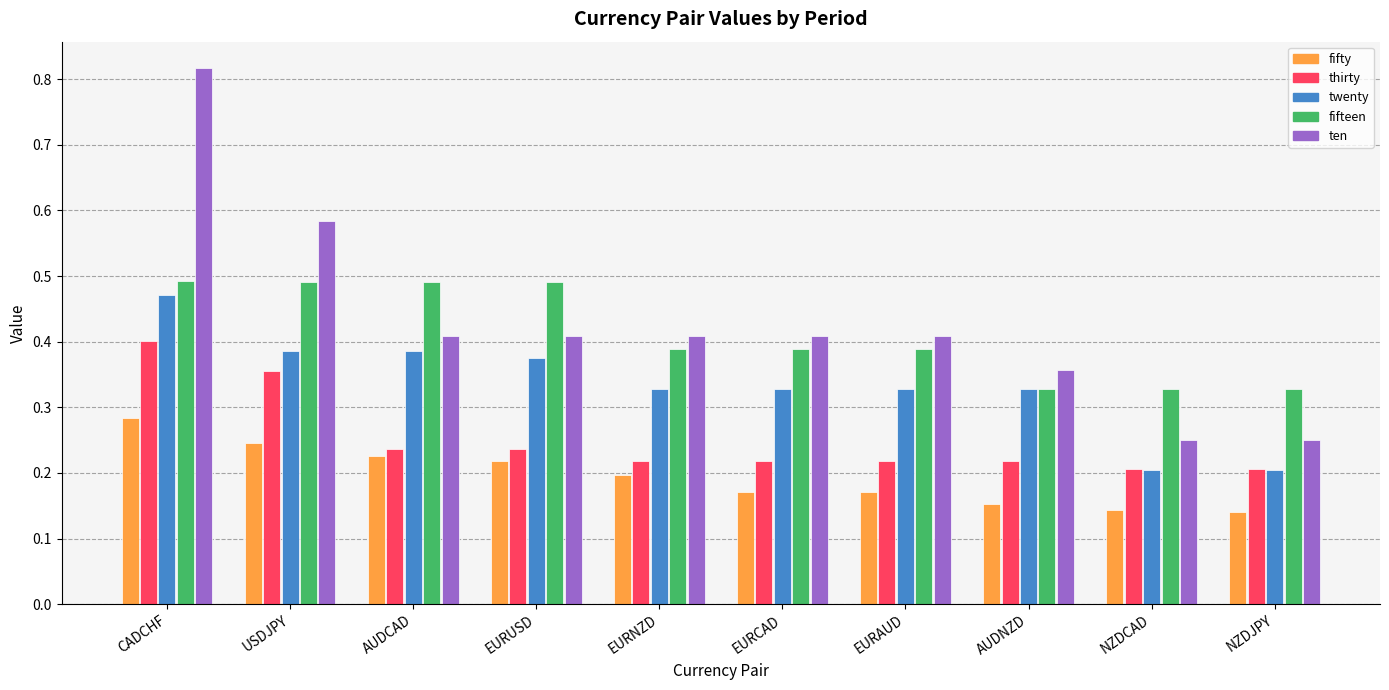

What is the sum of all twenty values?

3.3